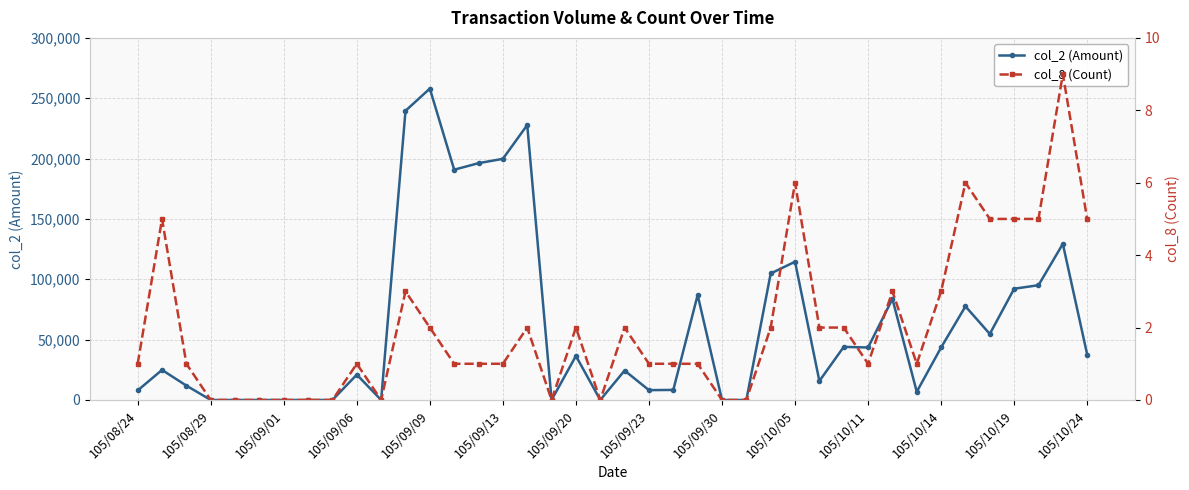

Which series changed the most between 105/08/29 and 105/10/14?

col_2 (Amount)